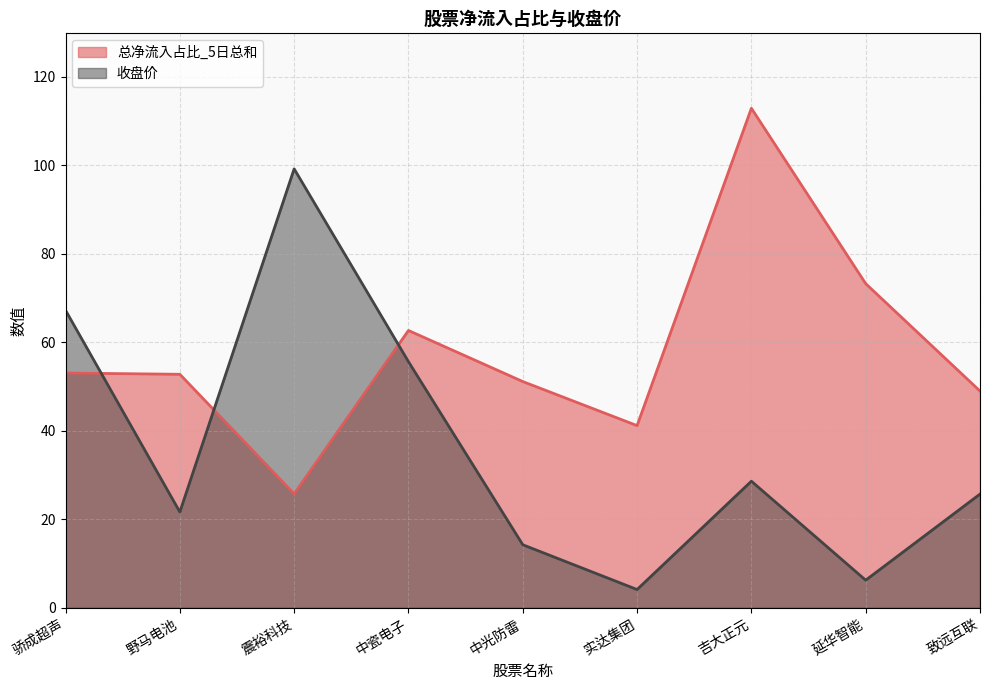

What is the total value across all series at 骄成超声?

120.3